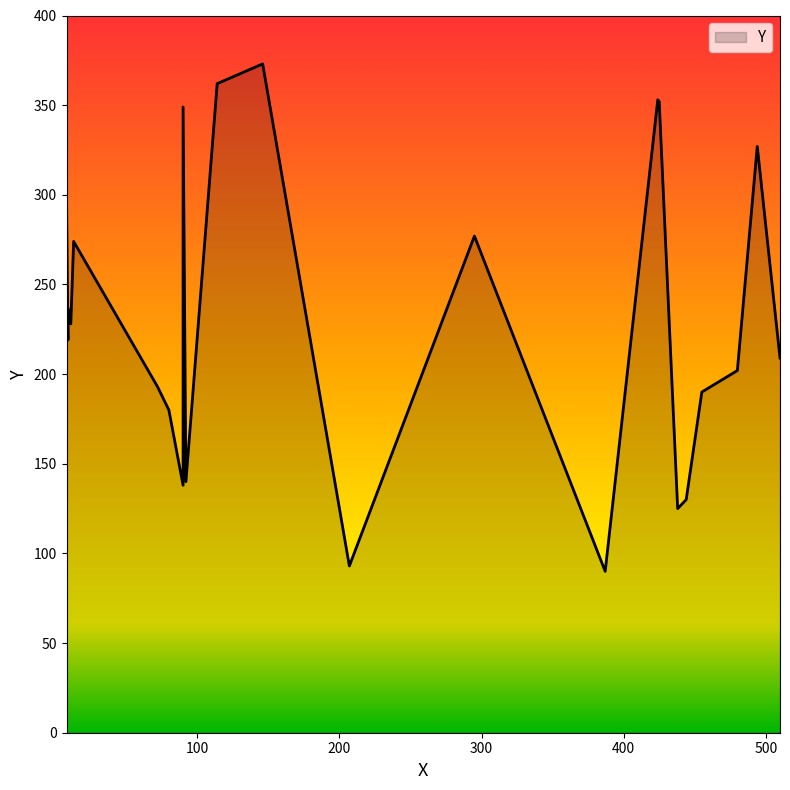

What is the maximum value shown in the chart?

373